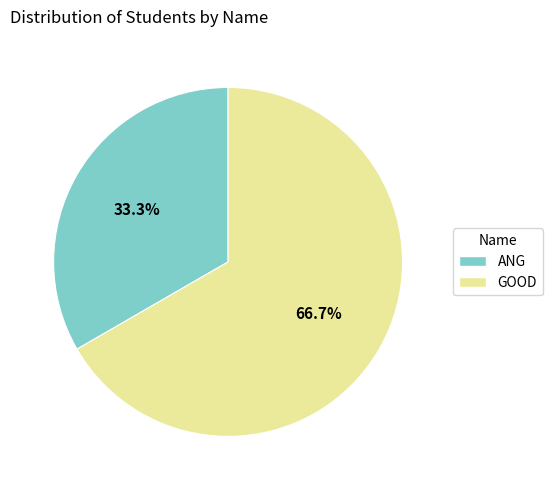

Which has a higher value, ANG or GOOD?

GOOD